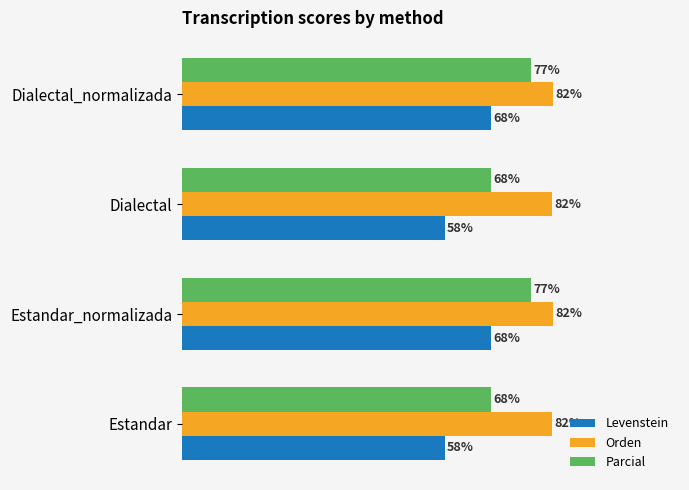

Is the value of Orden at Dialectal_normalizada greater than the value of Levenstein at Estandar_normalizada?

Yes